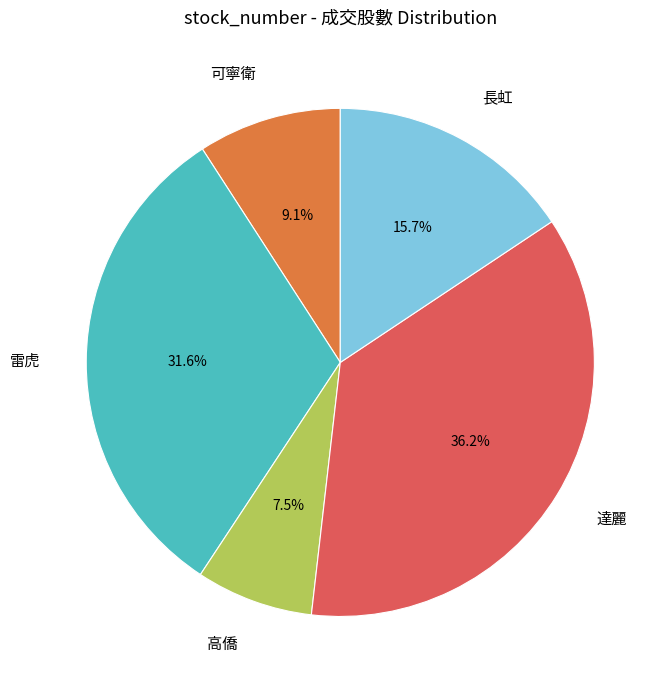

To the nearest percent, what is the average slice percentage?

20%